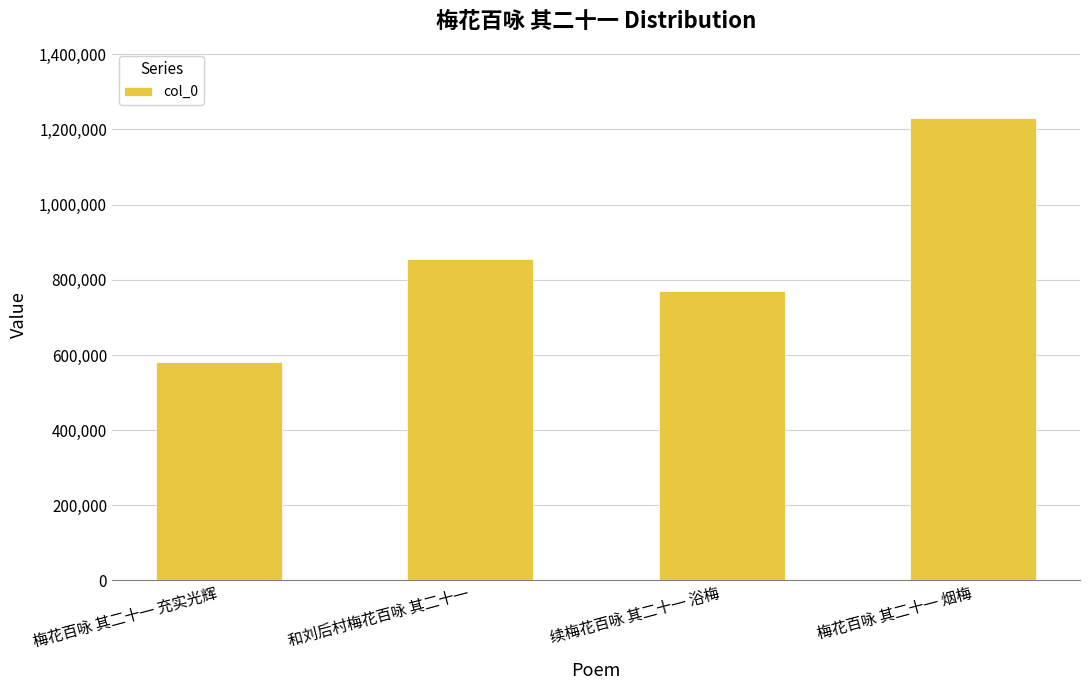

Does the chart contain stacked bars?

No